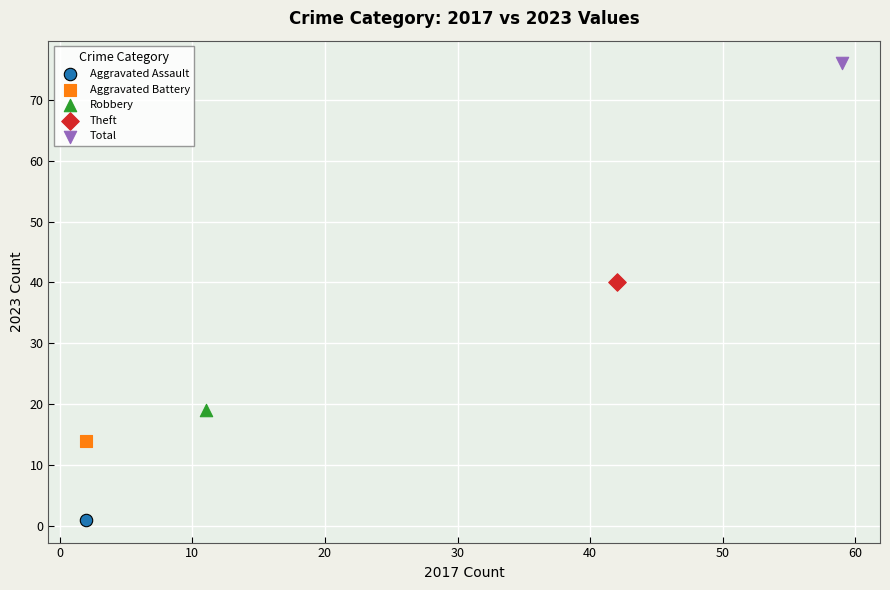

Which series reaches the maximum Y coordinate?

Total